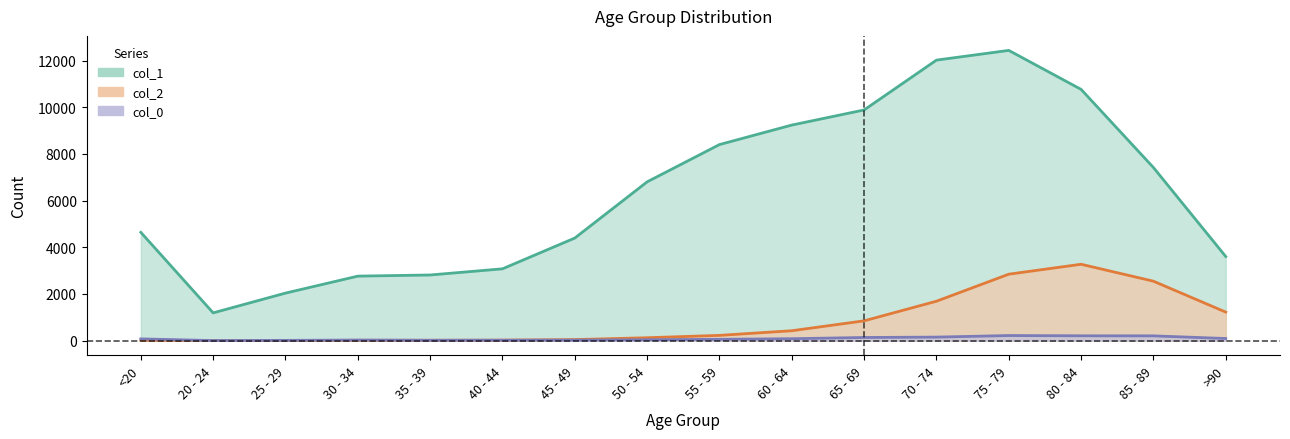

Which series has the largest total across all categories?

col_1